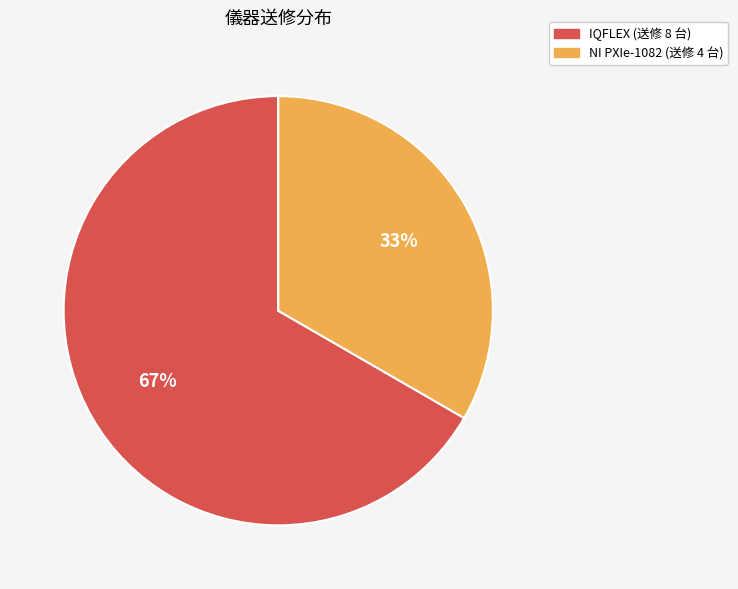

Rank the categories by value from lowest to highest.

NI PXIe-1082, IQFLEX